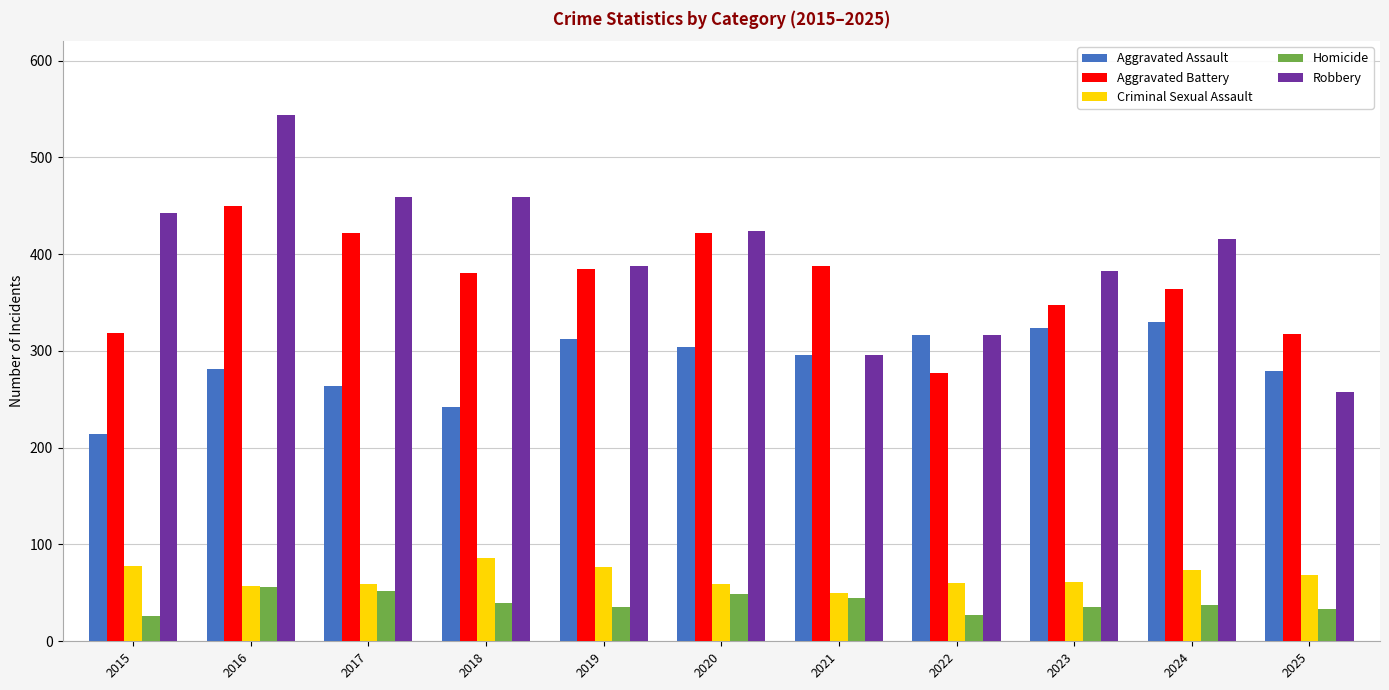

What is the spread (max minus min) of values at 2021?

343